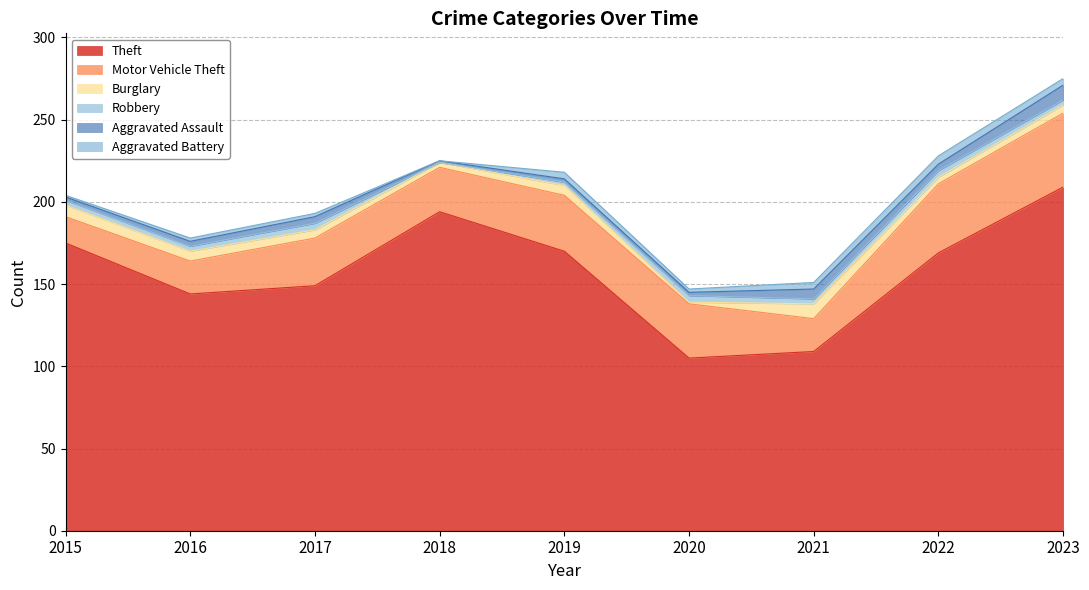

Which has a higher value, 2022 or 2020?

2022